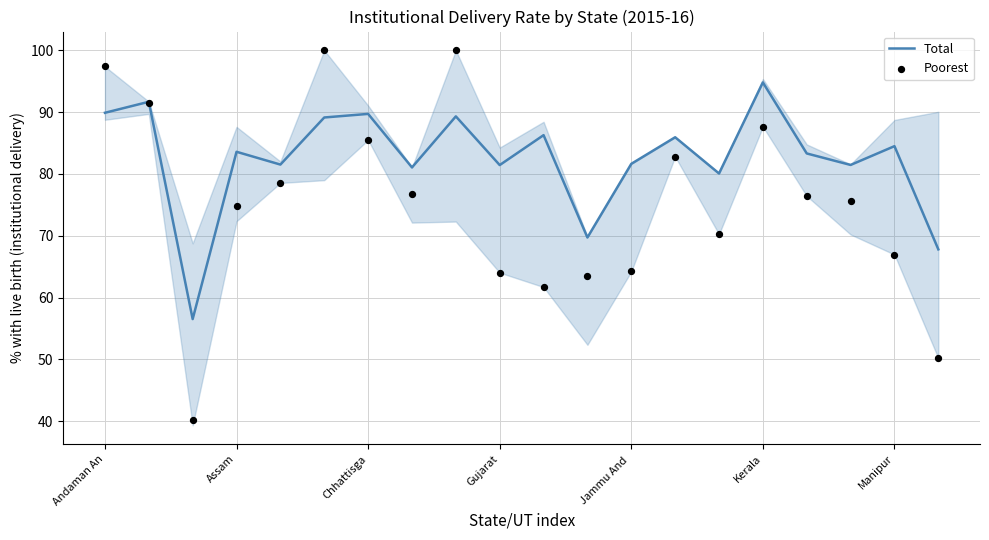

What are all the series names shown in the legend?

Total, Poorest